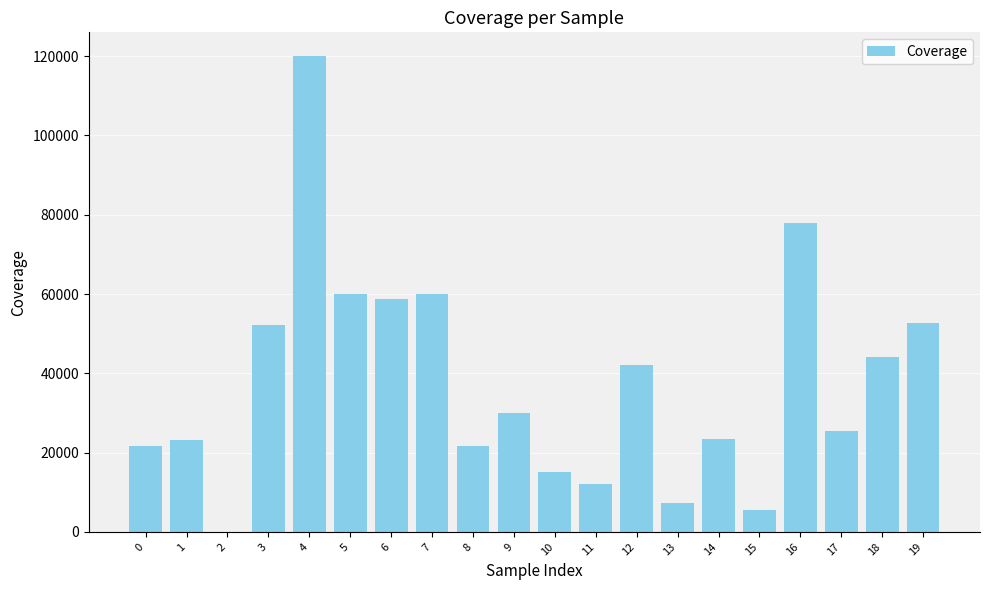

Between 15 and 7, which is larger?

7